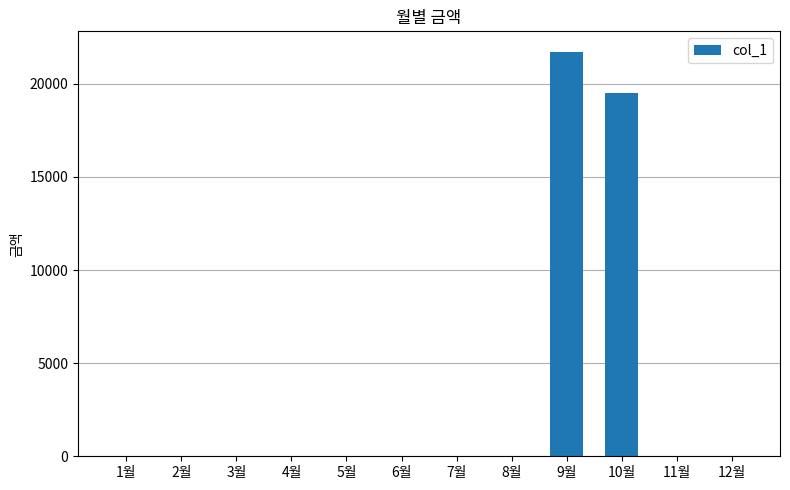

Where is the data nearest to the value 10865?

10월